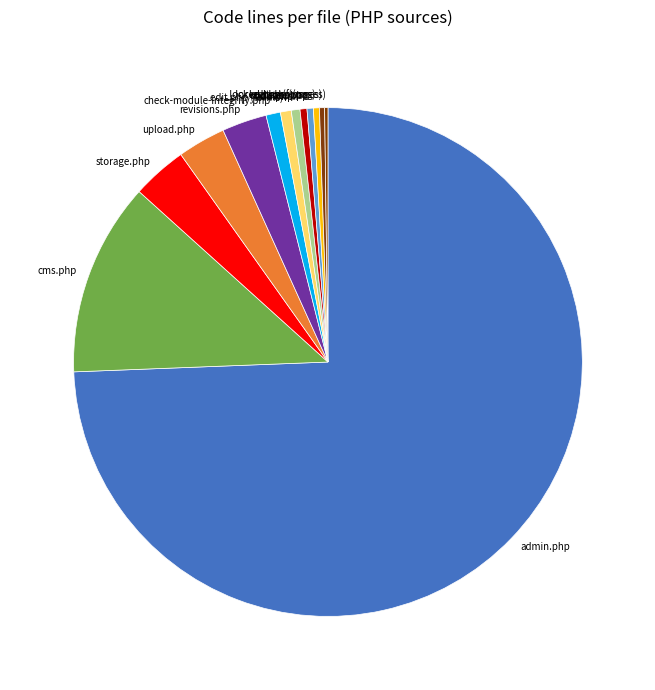

To the nearest percent, what is the difference between the largest and smallest slice percentages?

74%